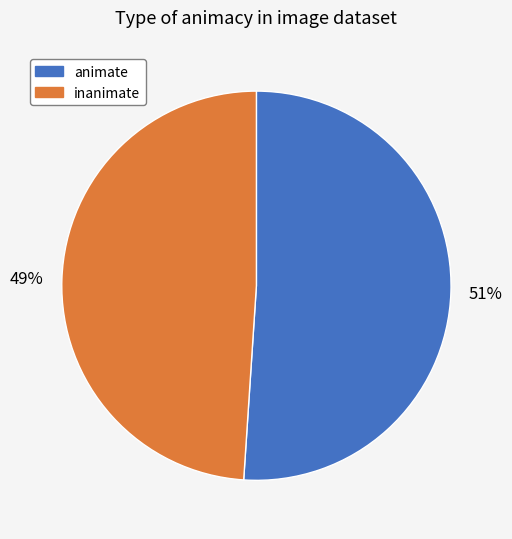

What is the smallest slice in the pie chart?

inanimate